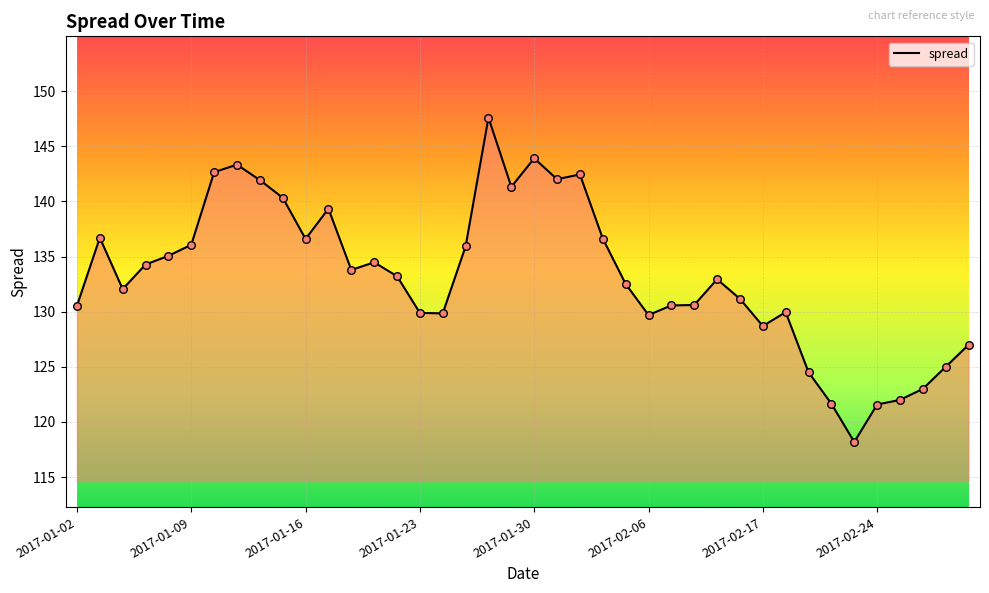

What is the difference between the maximum and minimum values?

29.4